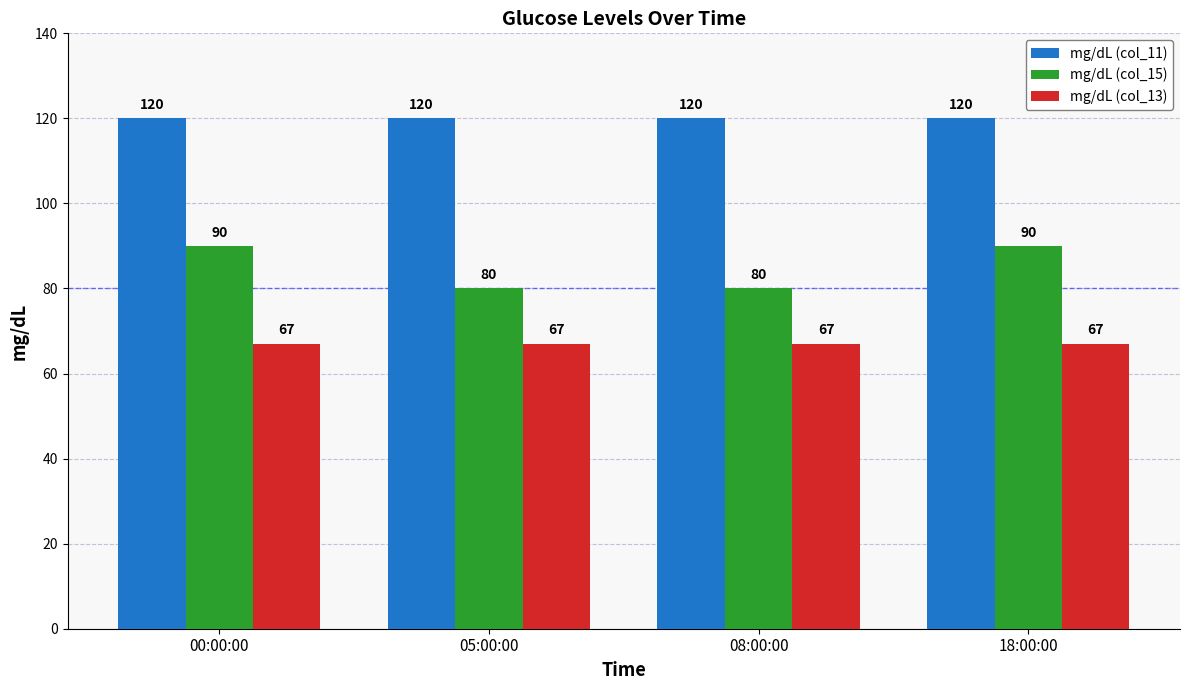

Reading right to left, extract all data points from this chart.

mg/dL (col_11): 18:00:00=120	08:00:00=120	05:00:00=120	00:00:00=120
mg/dL (col_15): 18:00:00=90	08:00:00=80	05:00:00=80	00:00:00=90
mg/dL (col_13): 18:00:00=67	08:00:00=67	05:00:00=67	00:00:00=67